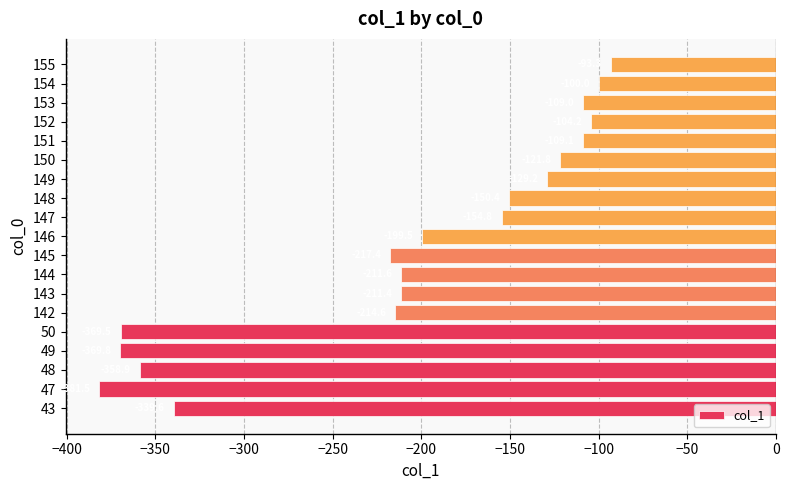

What is the greatest value displayed?

-93.3